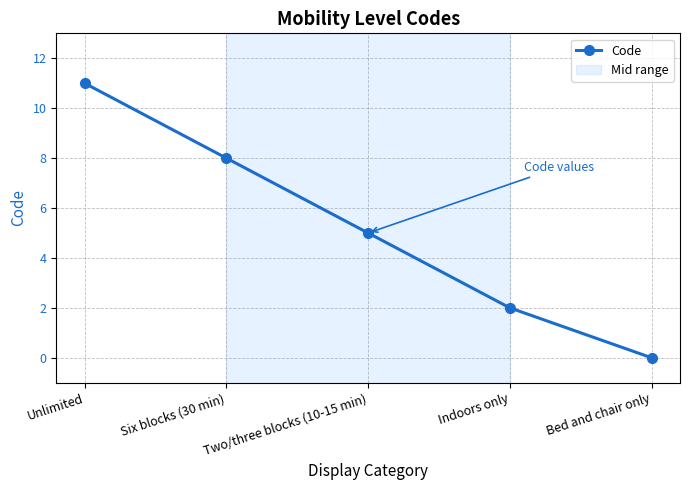

The value at Unlimited is 4. True or false?

False